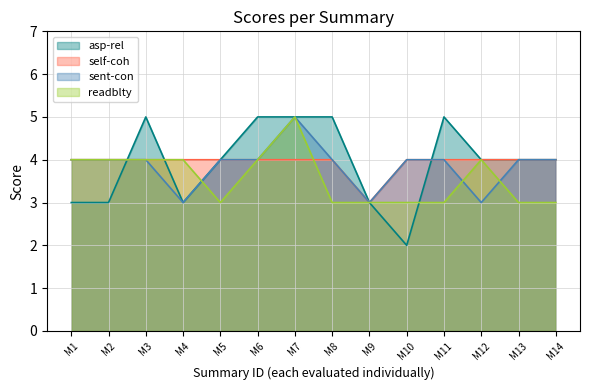

What is the sum of all sent-con values?

54